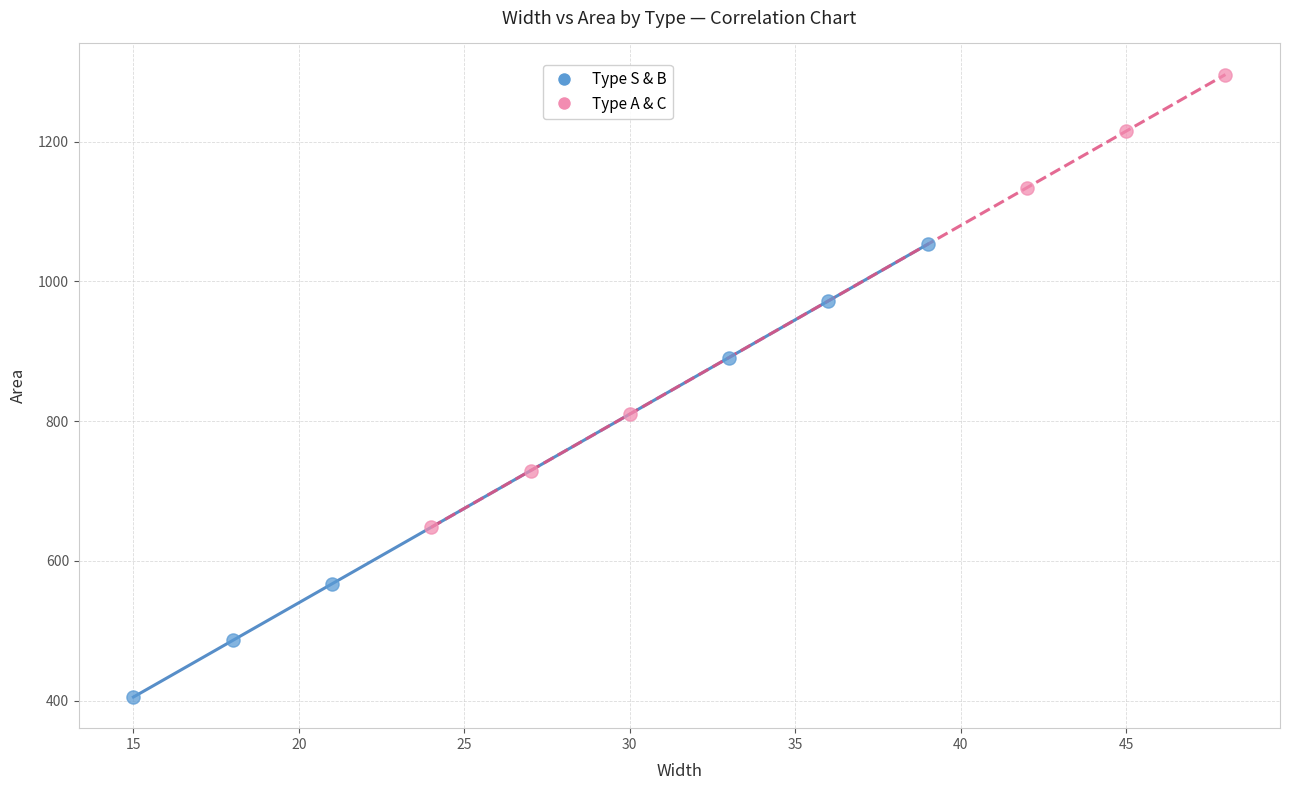

Which series reaches the maximum Y coordinate?

Type A & C